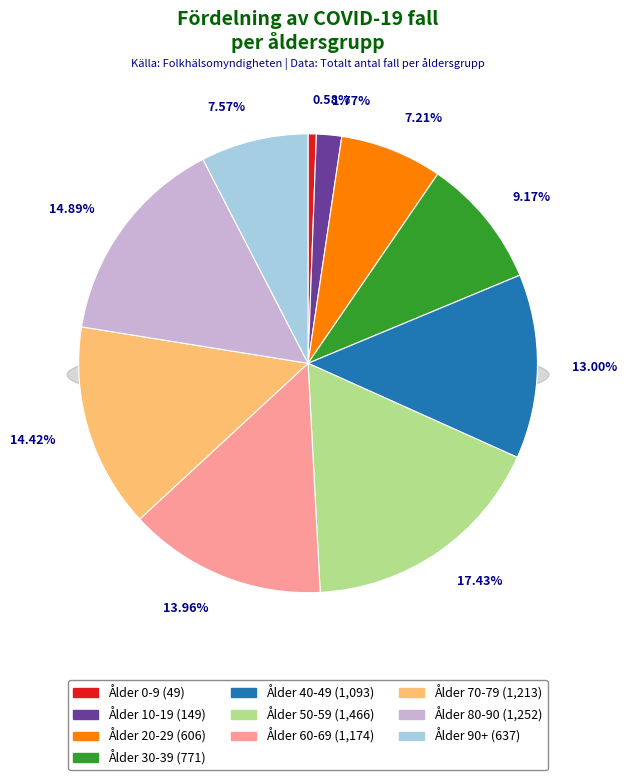

True or false: Ålder 80-90 accounts for 15% of the total.

True